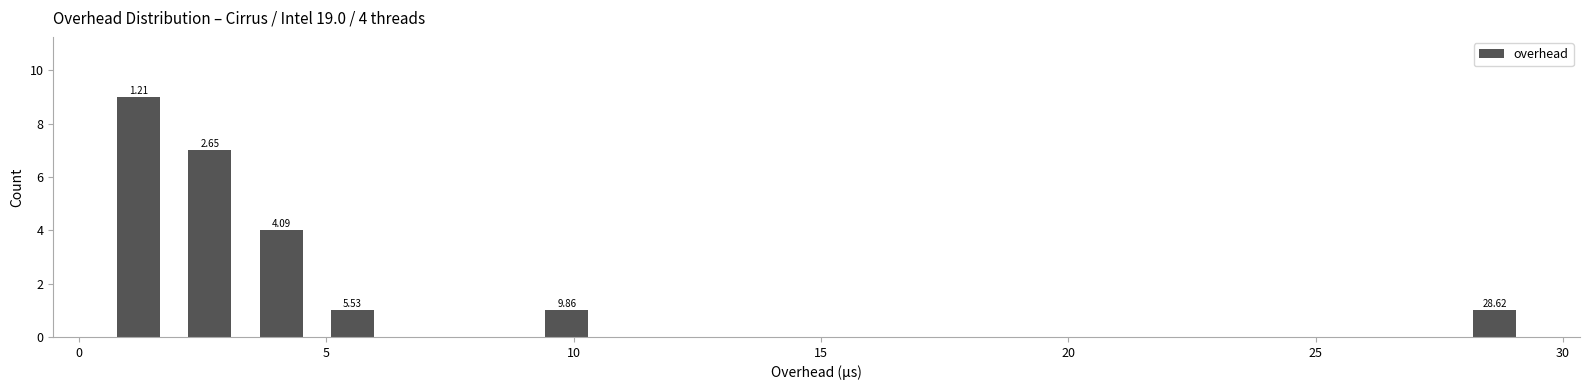

Around what value on the x-axis is the tallest bar? Give the approximate position of its centre, as read against the axis.

1.0